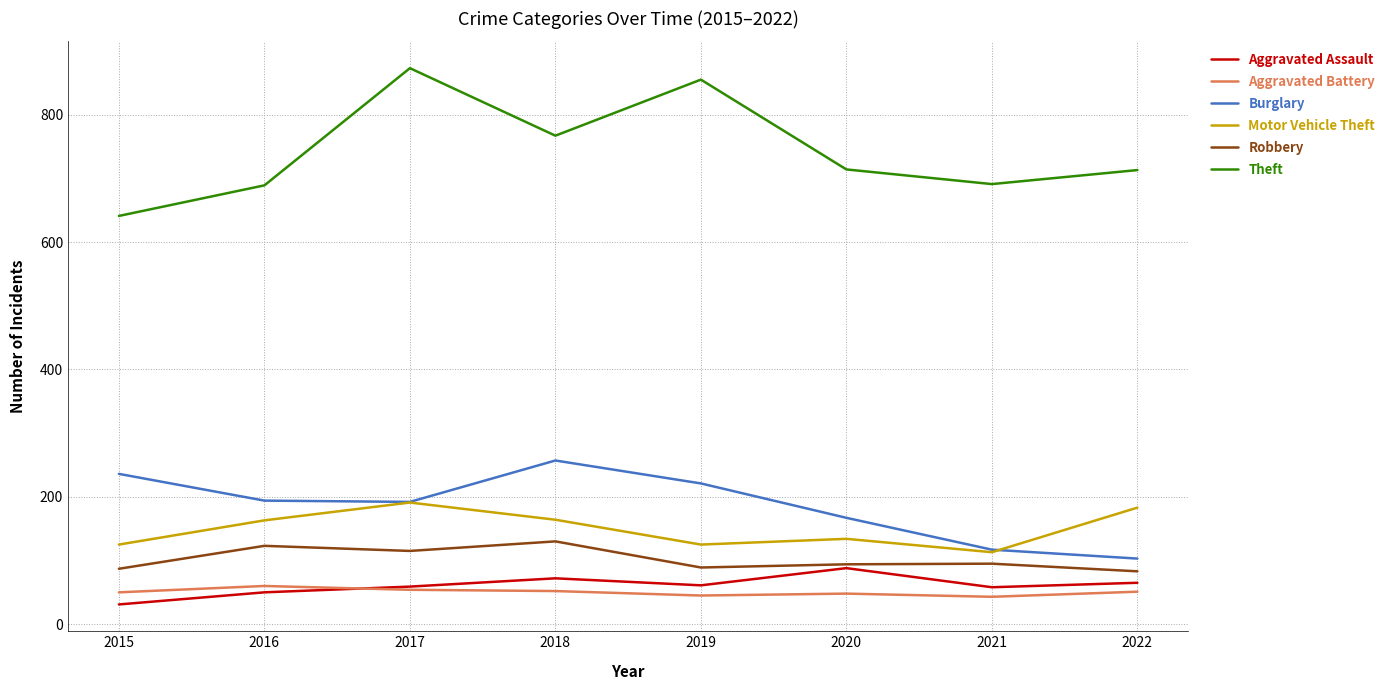

What is the sum of all Motor Vehicle Theft values?

1198